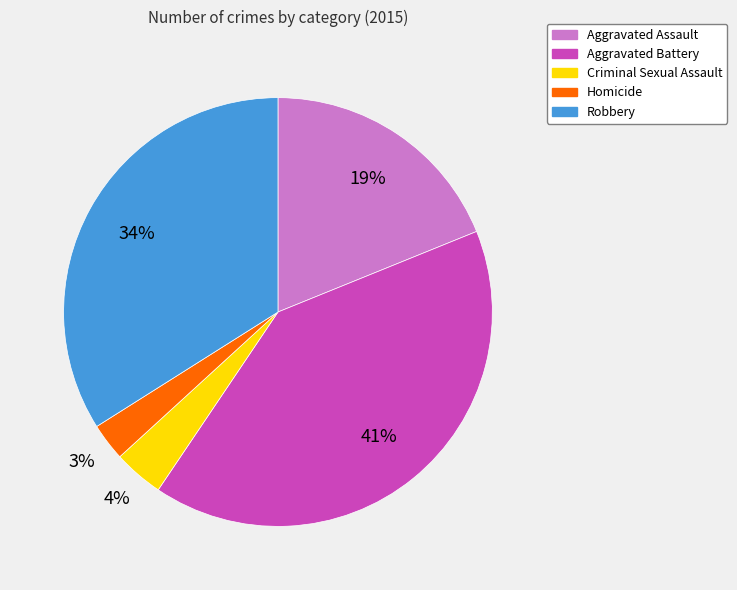

What is the ratio of the value at Criminal Sexual Assault to the value at Homicide?

1.3